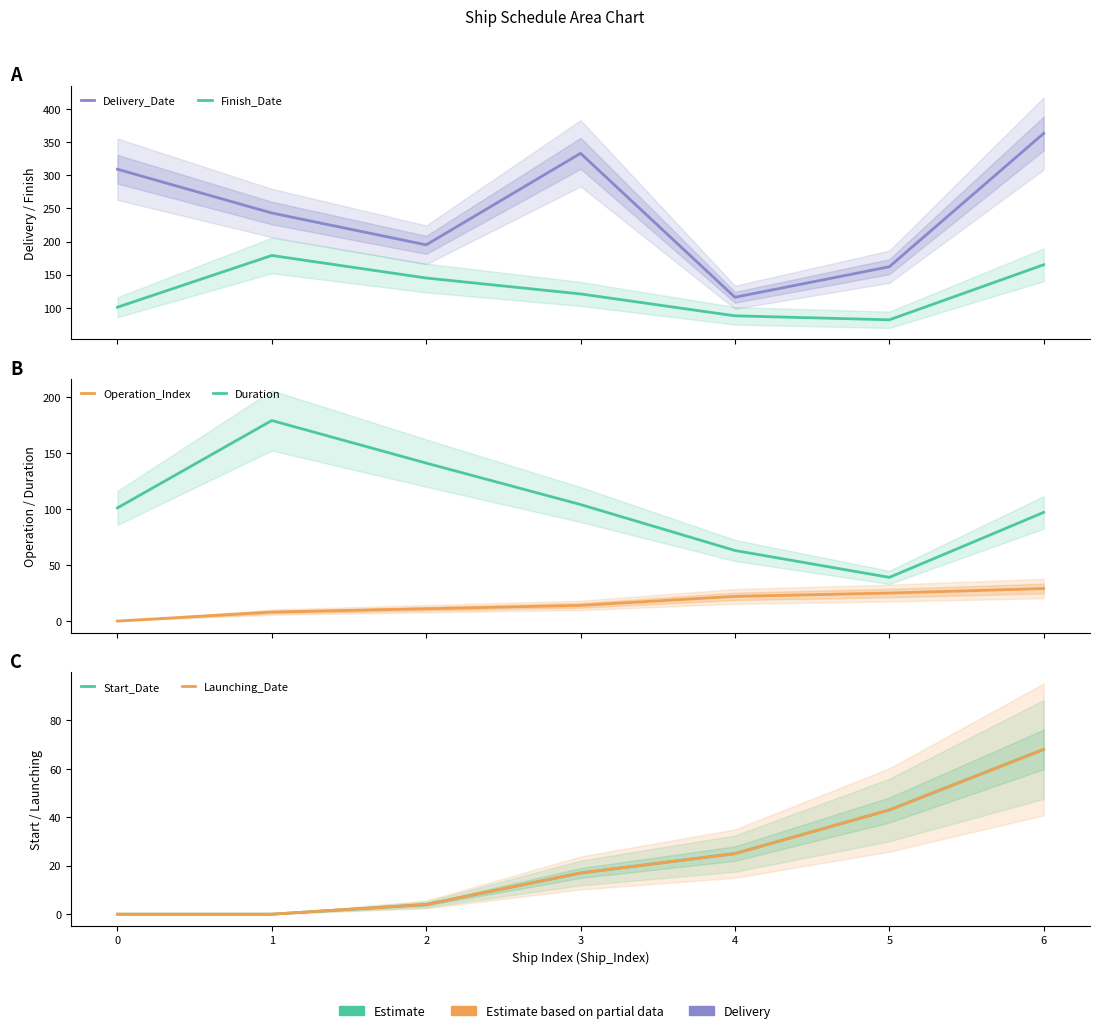

Between 0 and 4, which series saw the biggest shift?

Delivery_Date